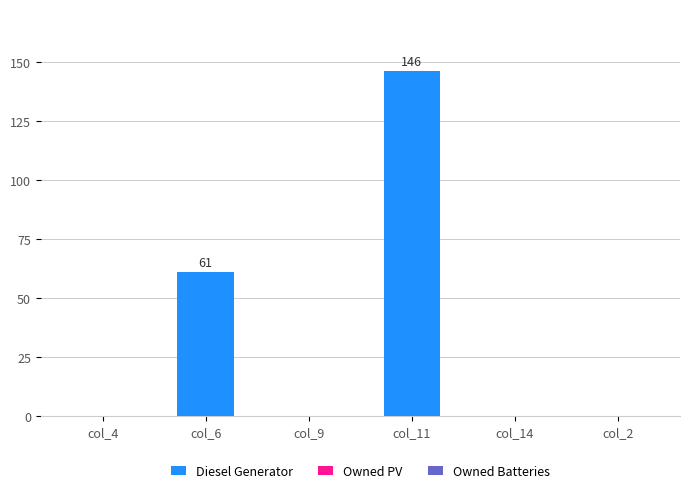

At which category does the chart reach its peak across all series?

col_11